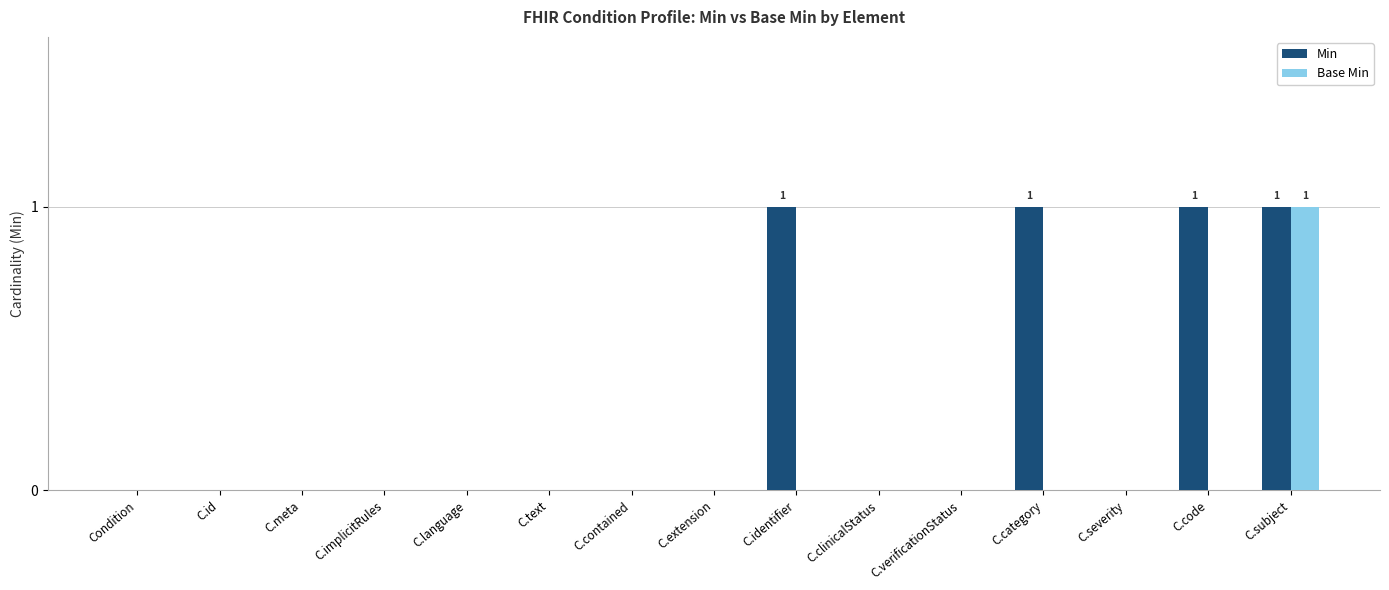

At which category is the sum across all series the highest?

C.subject